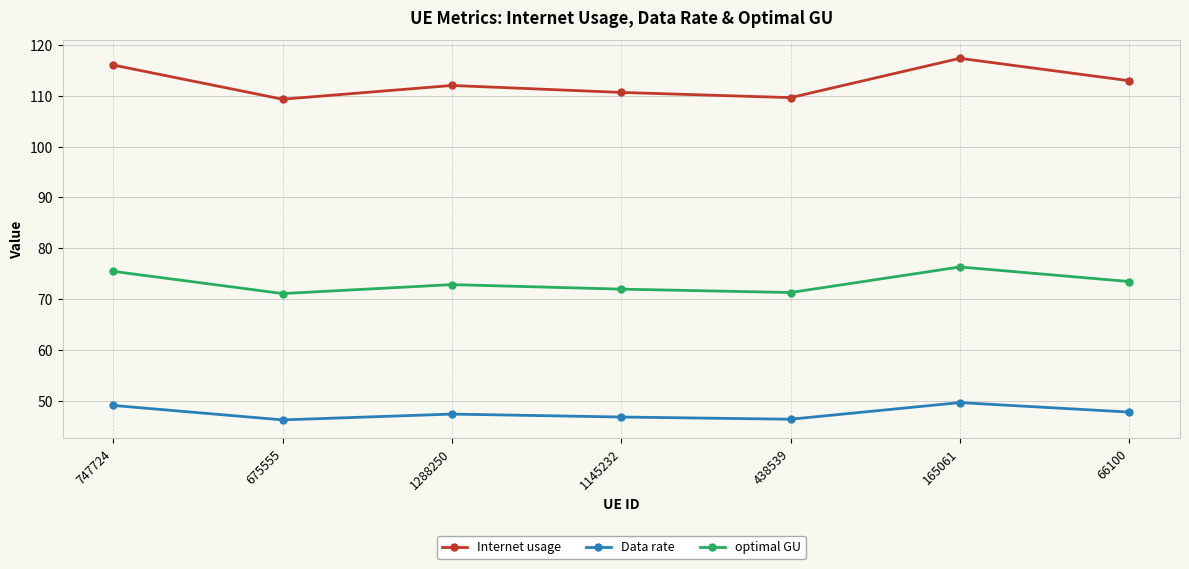

What is the label of the 2nd point from the left?

675555